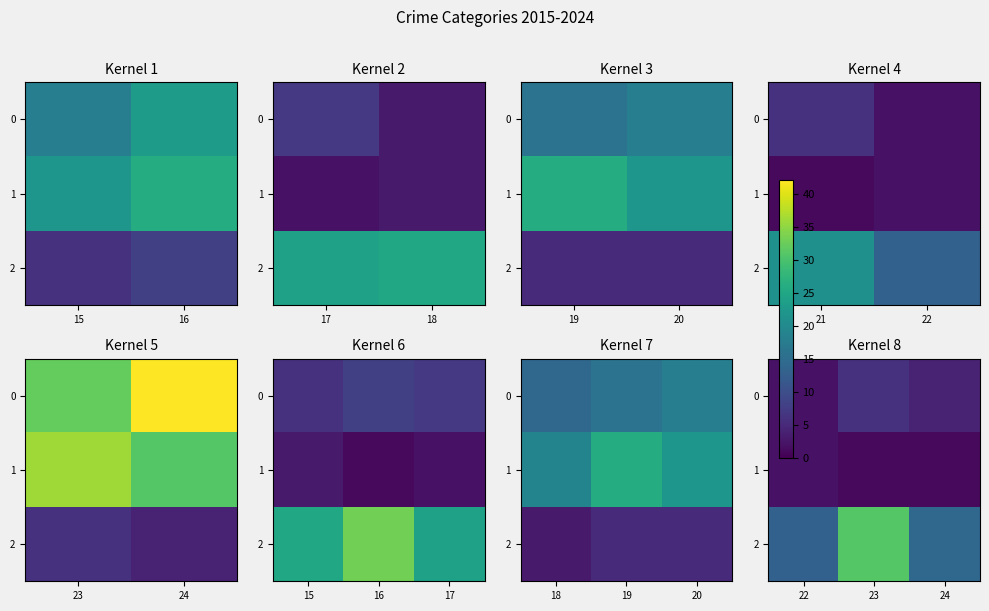

Where is 0 nearest to the value 4?

24